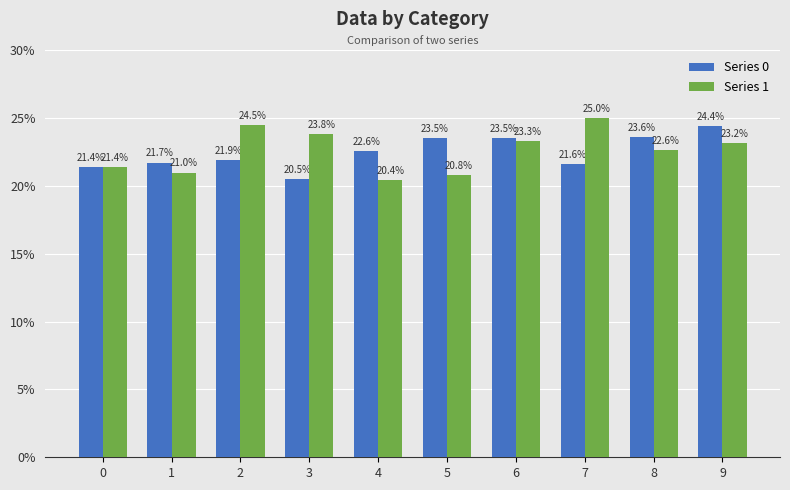

What is the approximate value of Series 0 at 5?

23.5